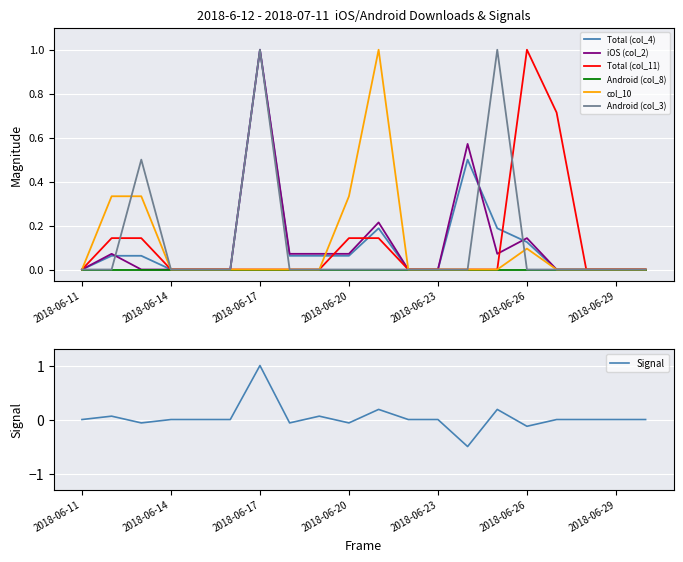

Which label corresponds to the smallest value in the chart?

2018-06-11